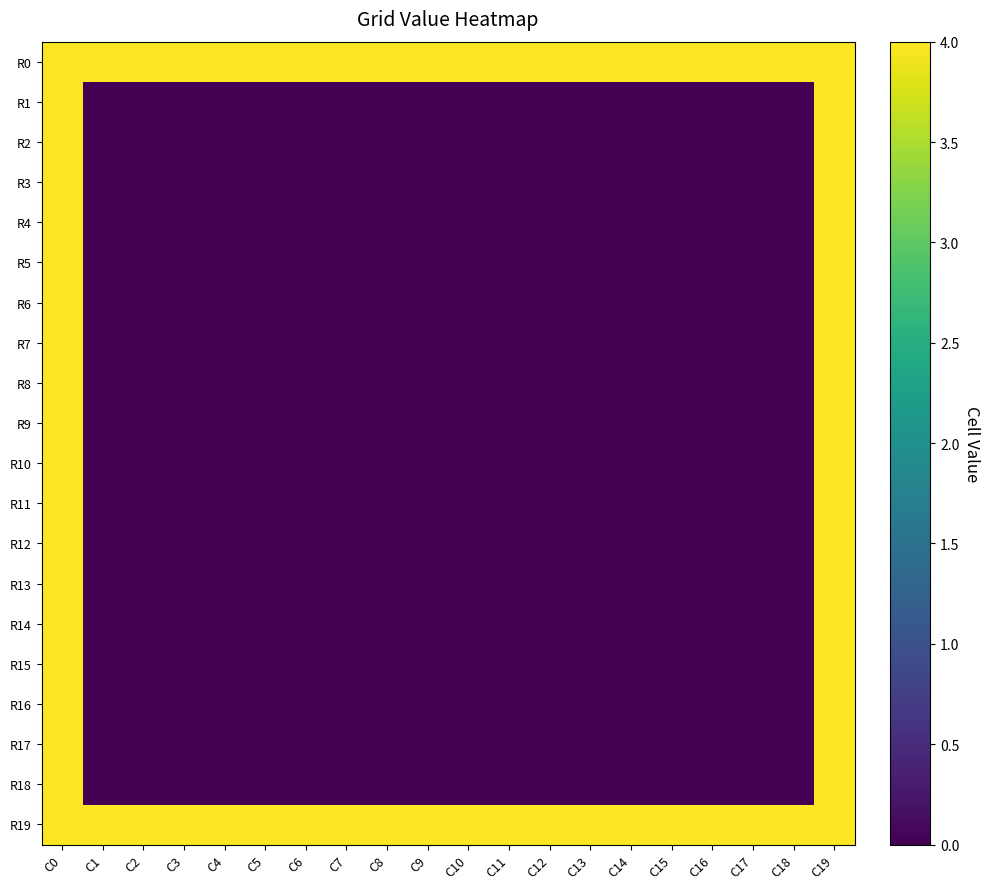

Which series has the widest spread of values?

R1